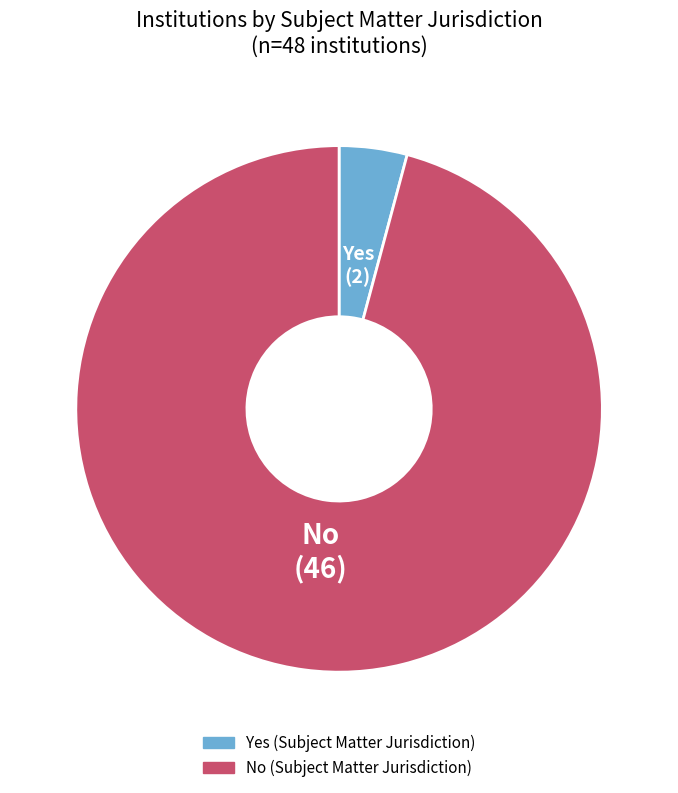

The Yes (Subject Matter Jurisdiction) slice represents 23% of the pie. True or false?

False